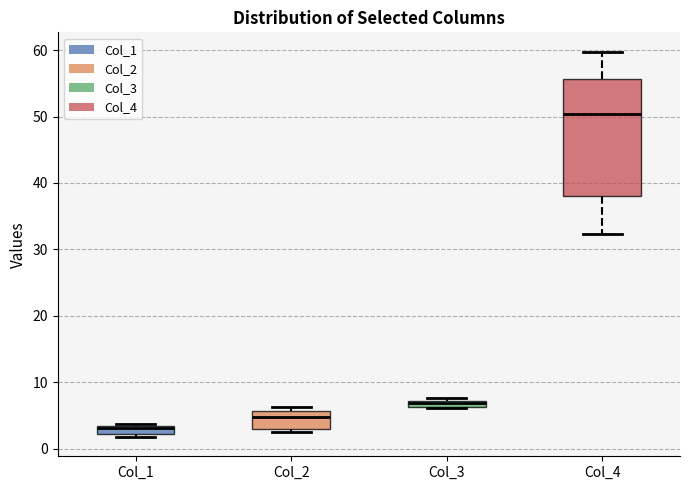

Which box has the highest median line?

Col_4